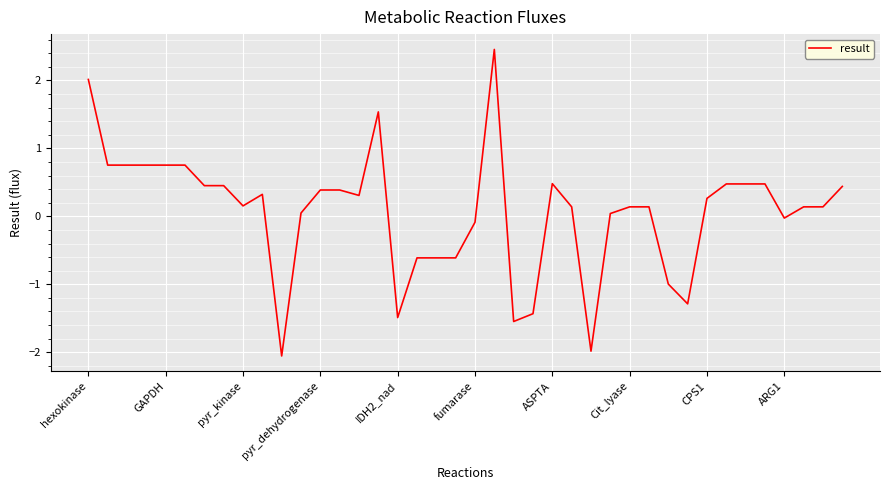

What is the difference between the maximum and minimum values?

4.5